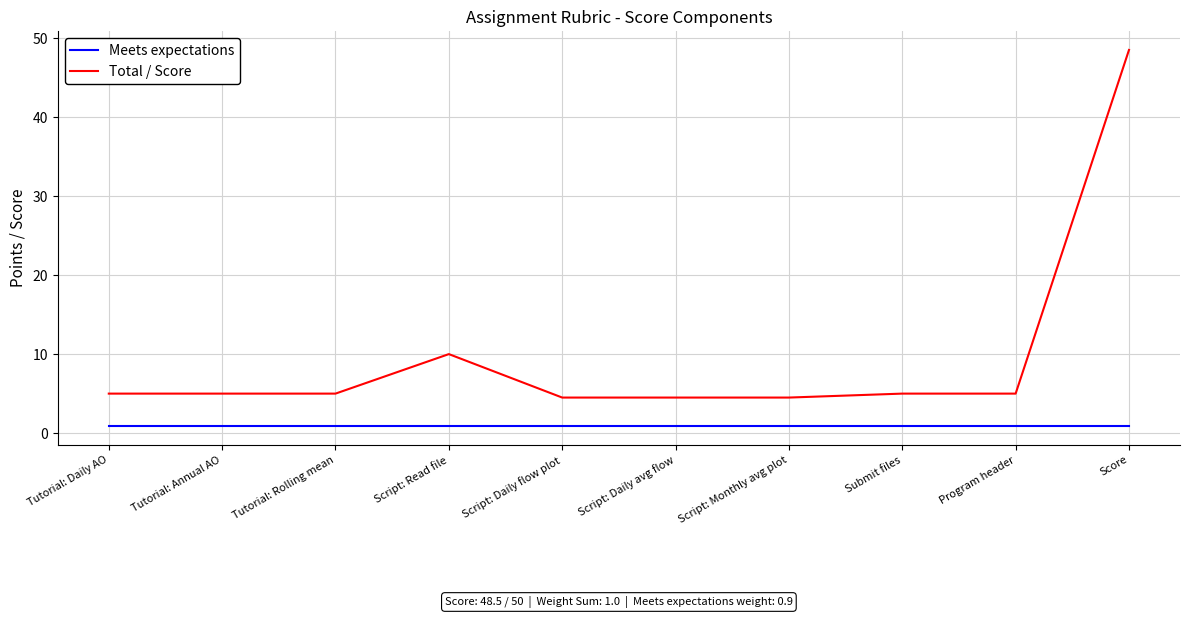

Reading left to right, transcribe all the data shown in this chart.

Meets expectations: 0.9	0.9	0.9	0.9	0.9	0.9	0.9	0.9	0.9	0.9
Total / Score: 5.0	5.0	5.0	10.0	4.5	4.5	4.5	5.0	5.0	48.5